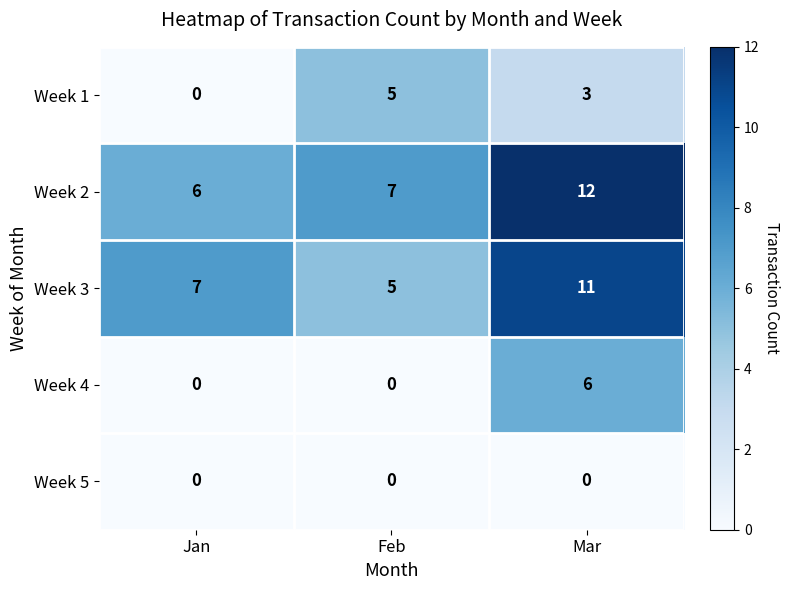

What is the greatest value displayed?

12